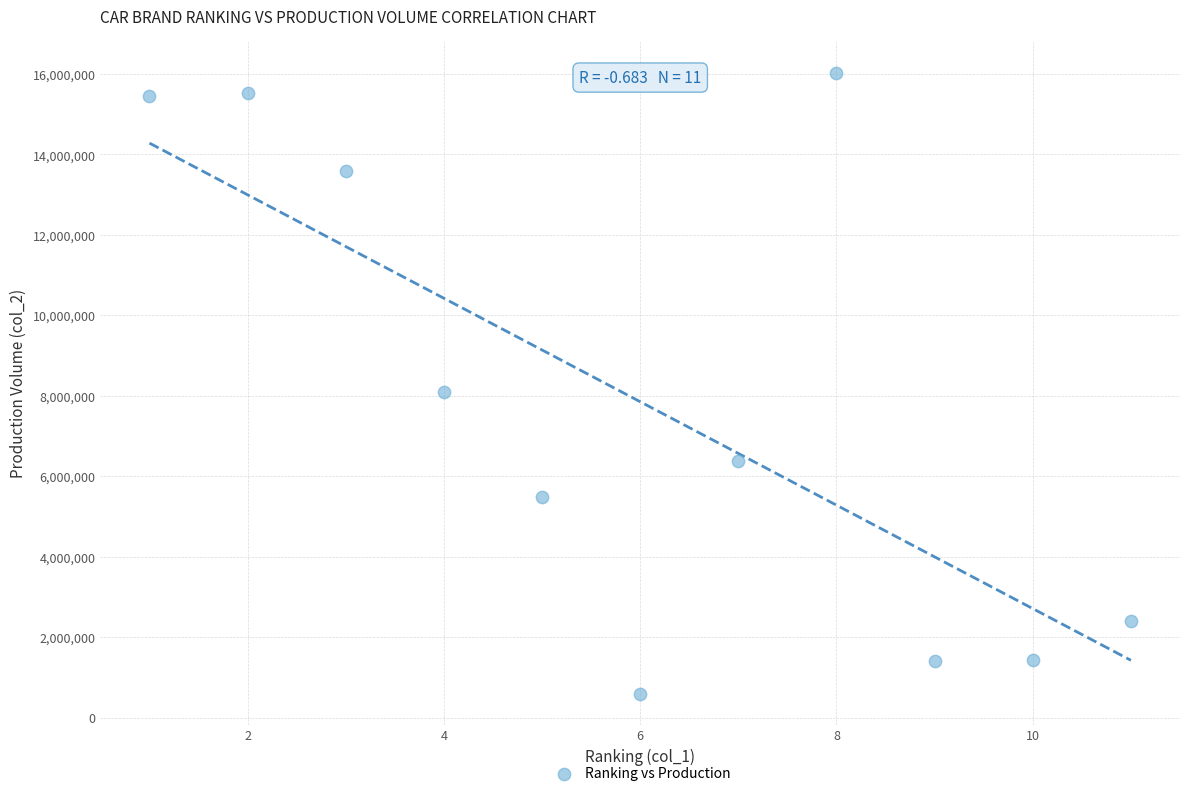

What Y value in the scatter plot is closest to 8315500?

8086000